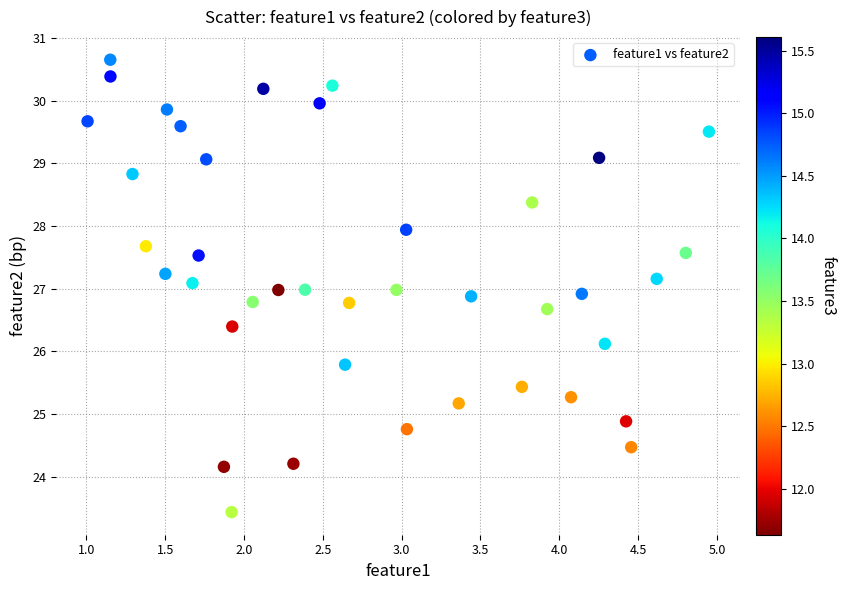

What is the range of Y values (max minus min)?

7.2